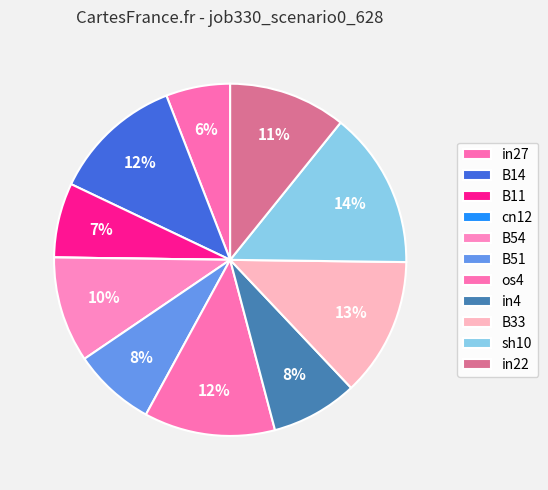

Between sh10 and in22, which is larger?

sh10